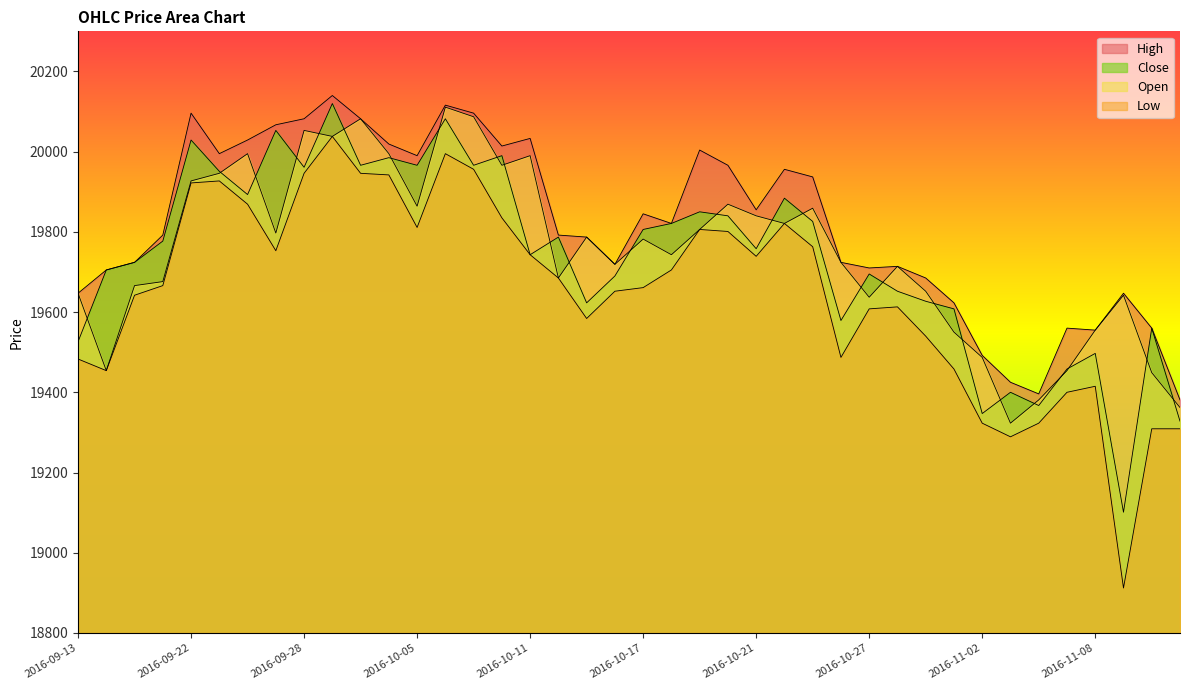

At which category is the sum across all series the highest?

2016-09-29